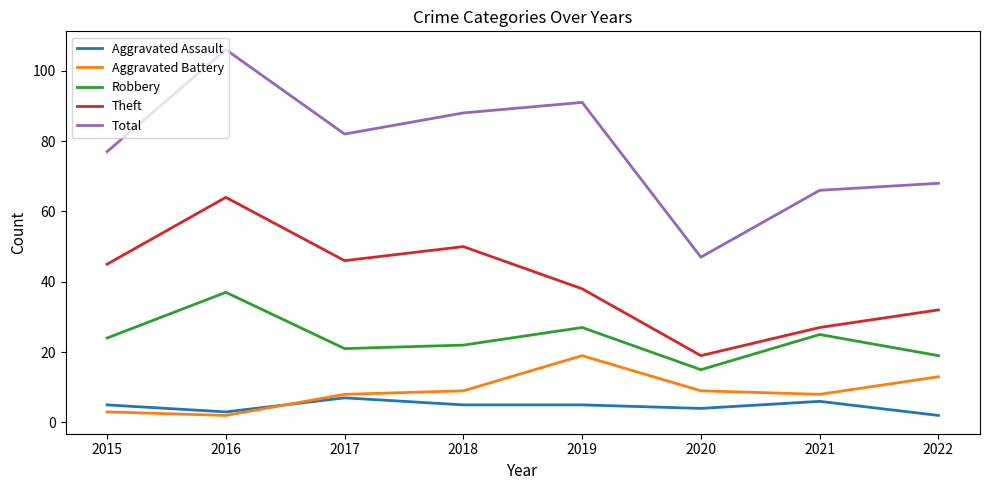

How many distinct data groups are displayed?

5